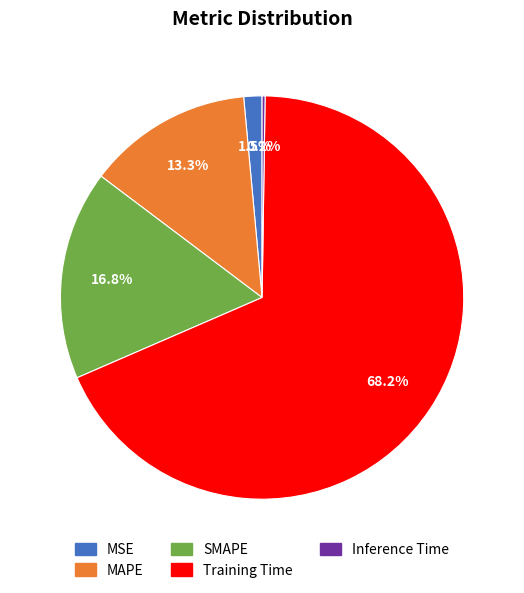

Which category has the biggest portion of the pie?

Training Time